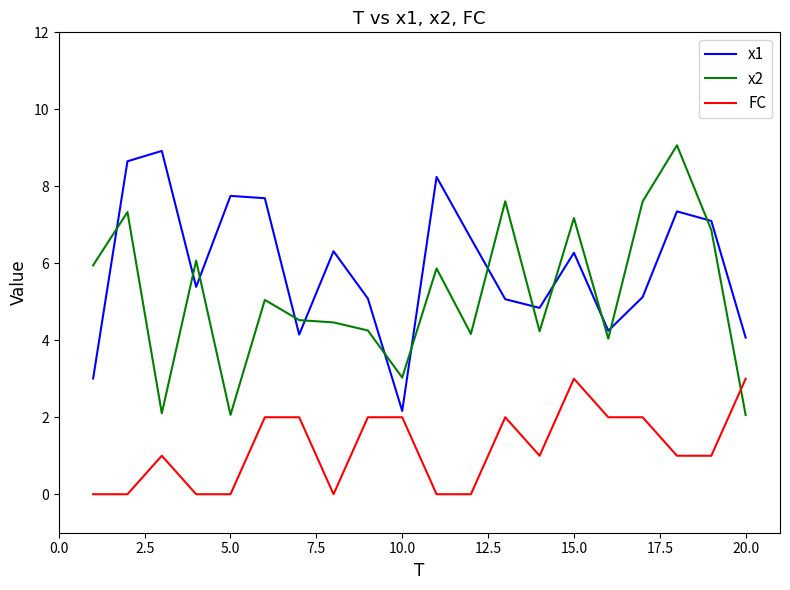

Rank the series by their average value, from lowest to highest.

FC, x2, x1